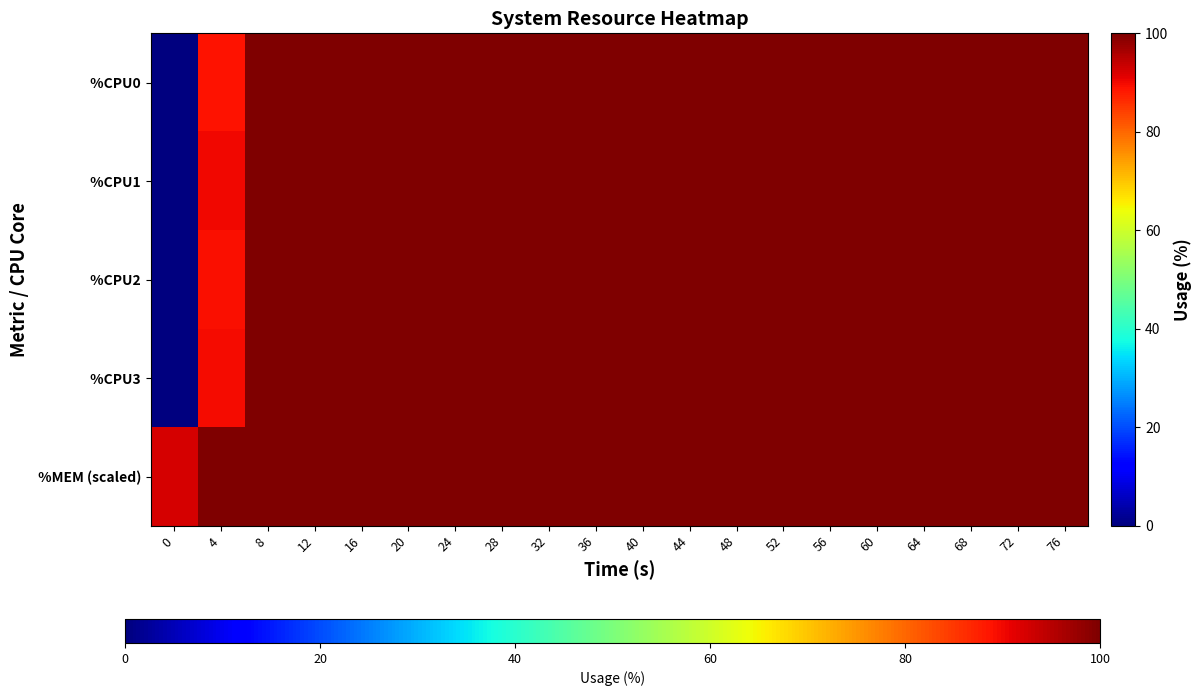

At how many categories does at least one series exceed 15?

20